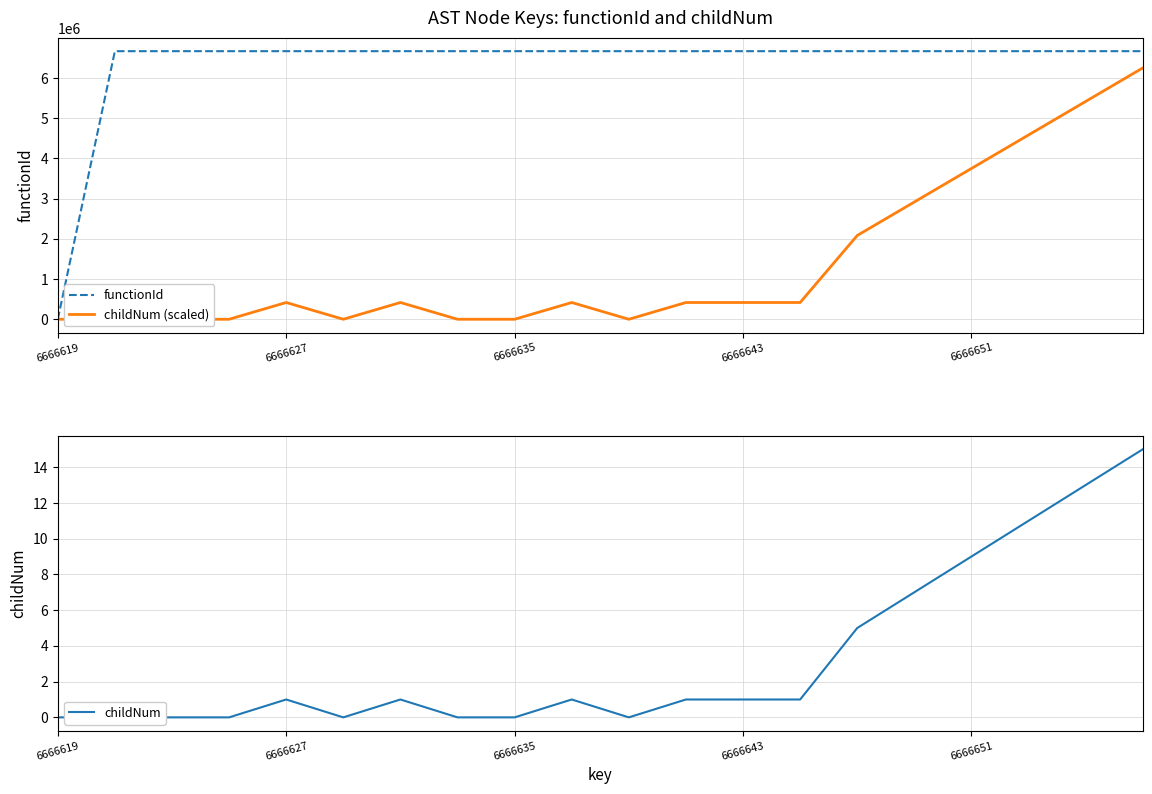

At which label does functionId reach its minimum?

6666619